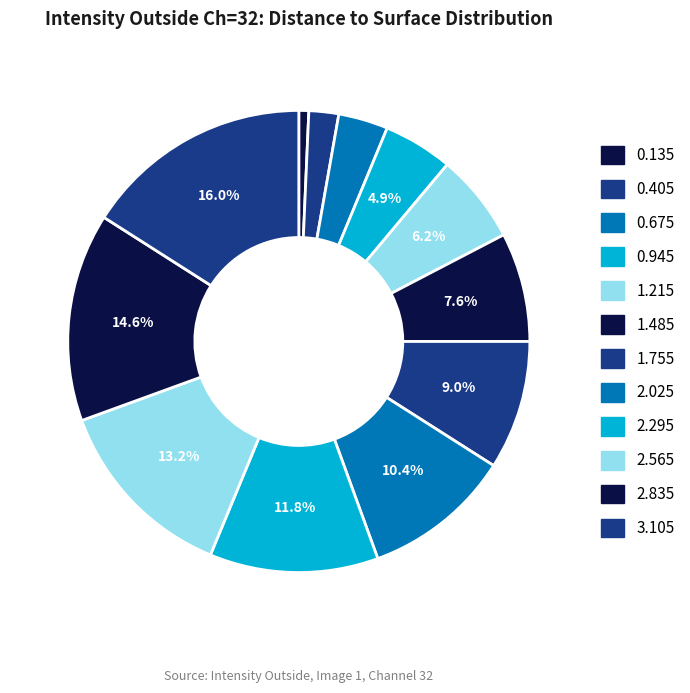

Which slice is the largest?

3.105